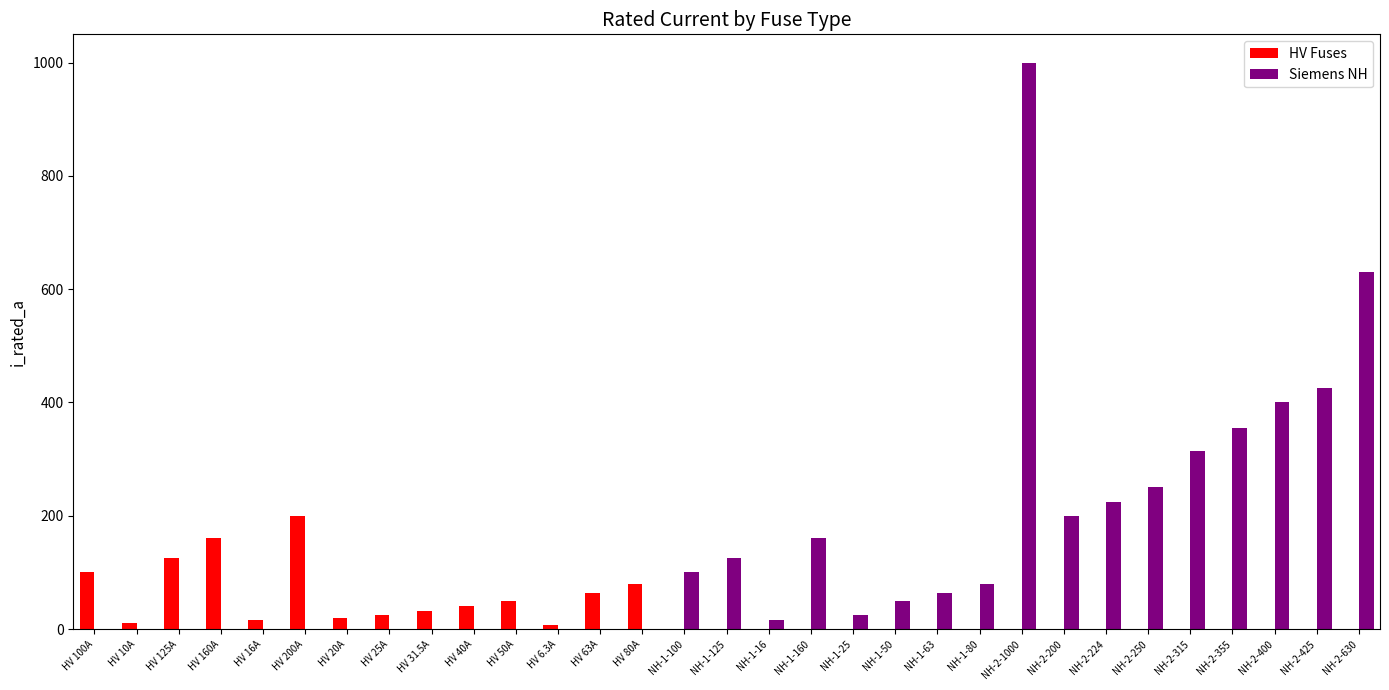

What is the average value of the Siemens NH series?

142.5